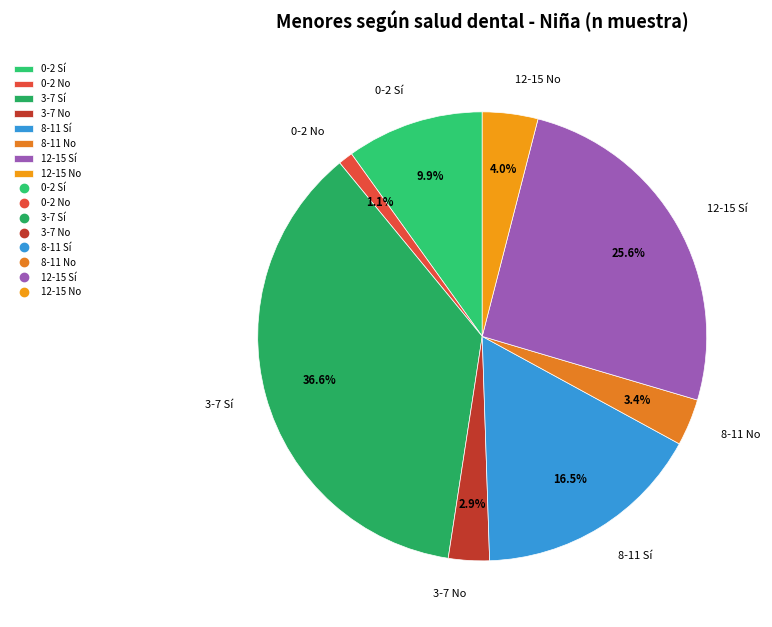

True or false: 3-7 No accounts for 11% of the total.

False